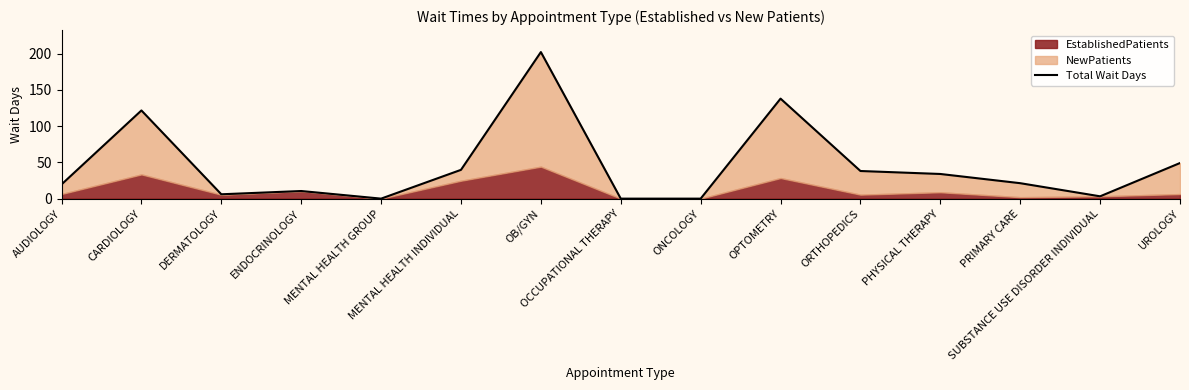

Approximately how many times larger is the value at PHYSICAL THERAPY compared to PRIMARY CARE?

1.6